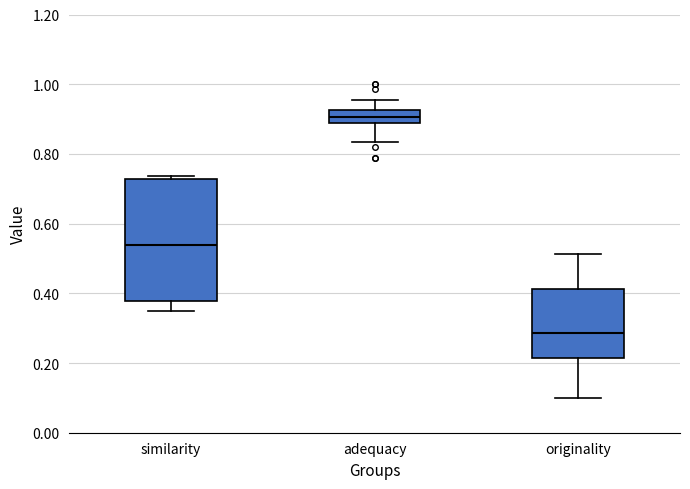

Which box's median line is the highest?

adequacy